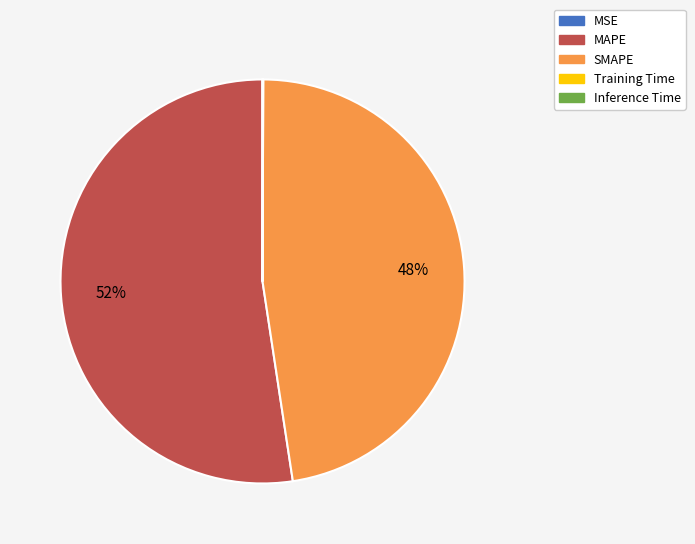

To the nearest percent, what is the average slice percentage?

20%